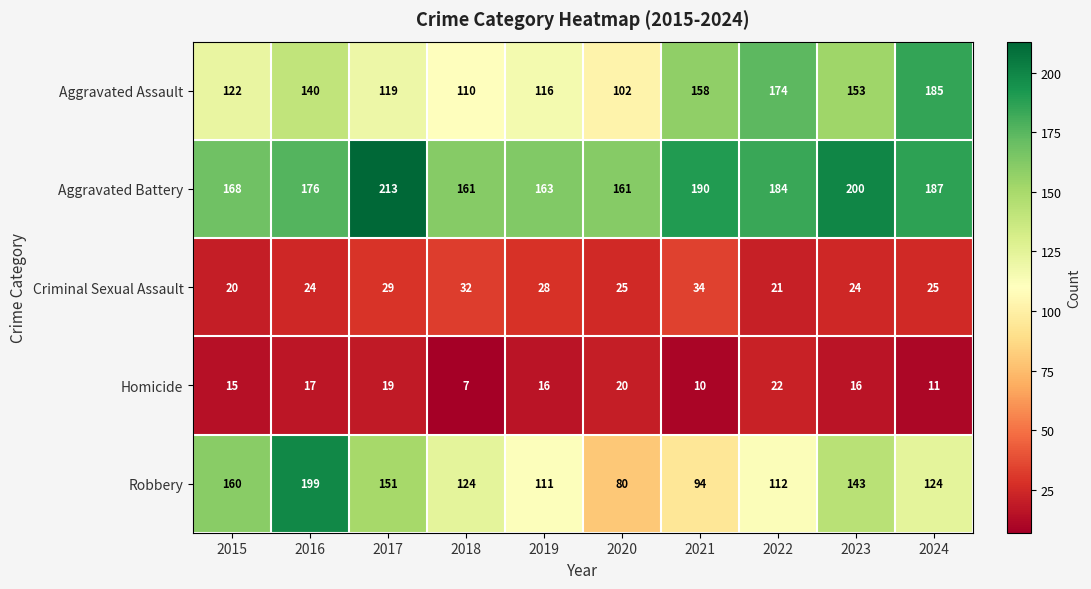

Which series changed the most between 2021 and 2022?

Robbery